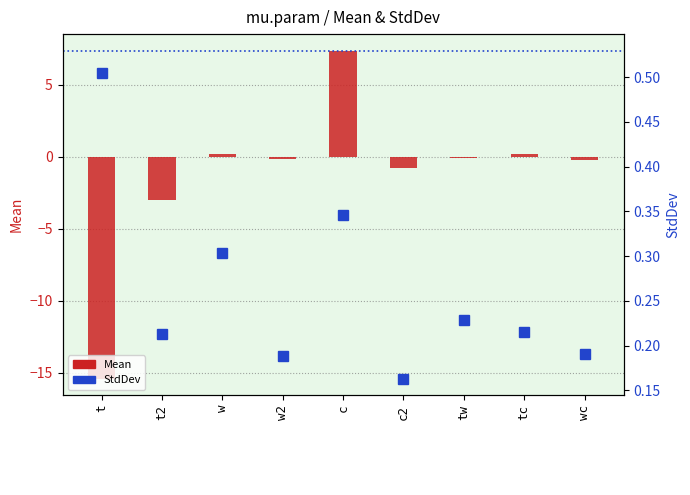

Which series has the largest range (max minus min)?

Mean